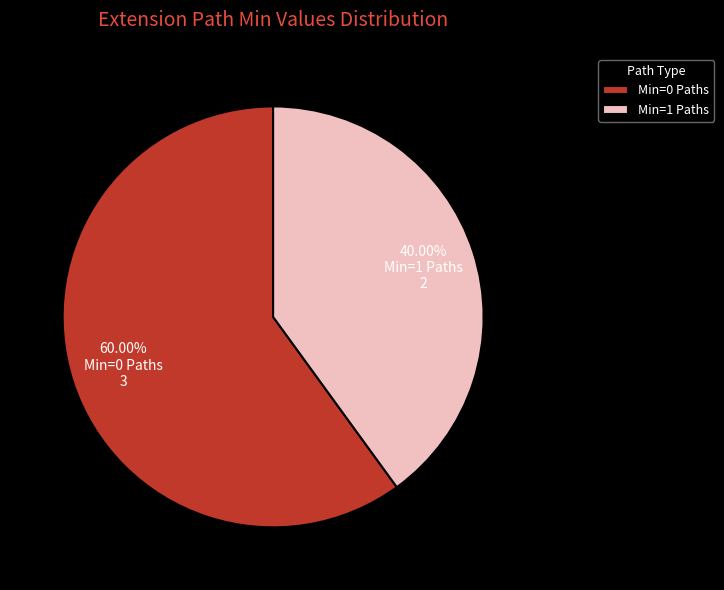

Count the number of slices in the pie.

2